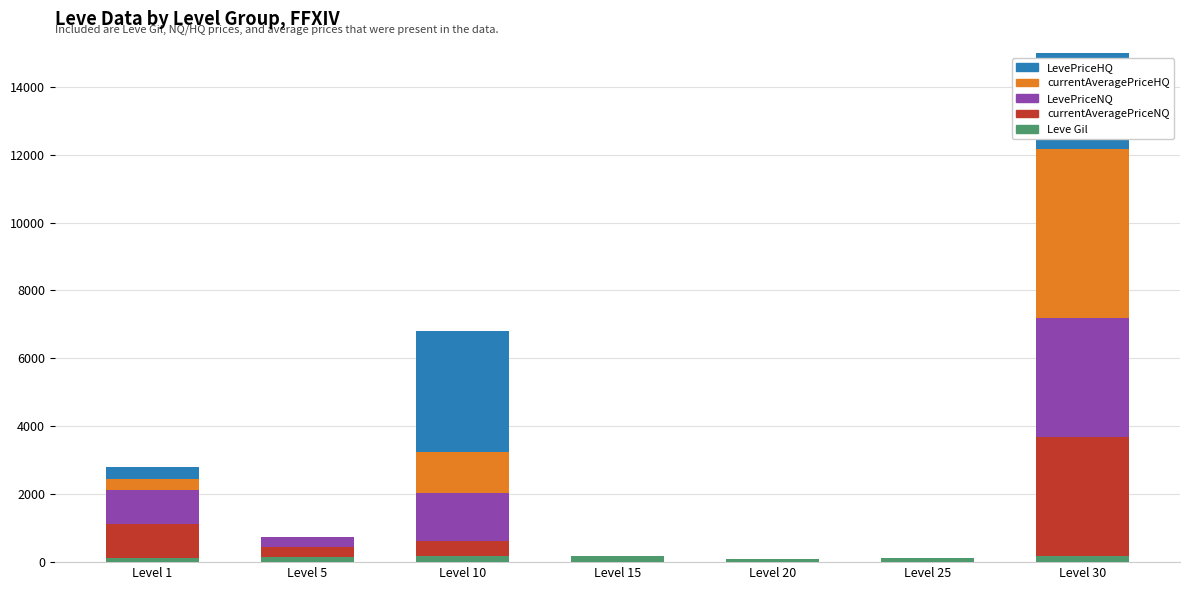

The value of currentAveragePriceNQ at Level 30 is 5755. True or false?

False